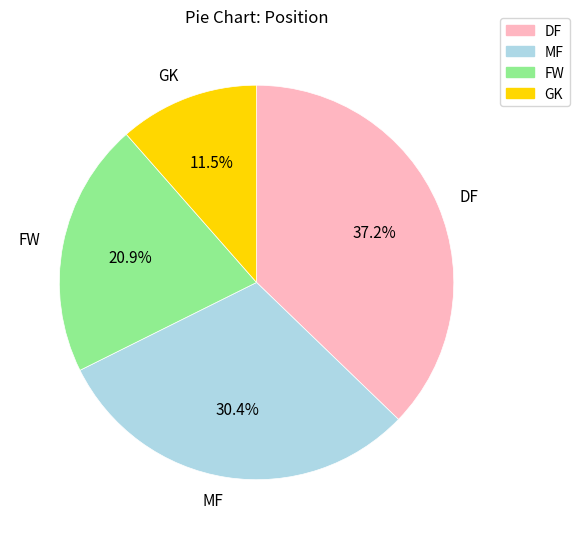

How much of the chart is everything except DF?

62.8%